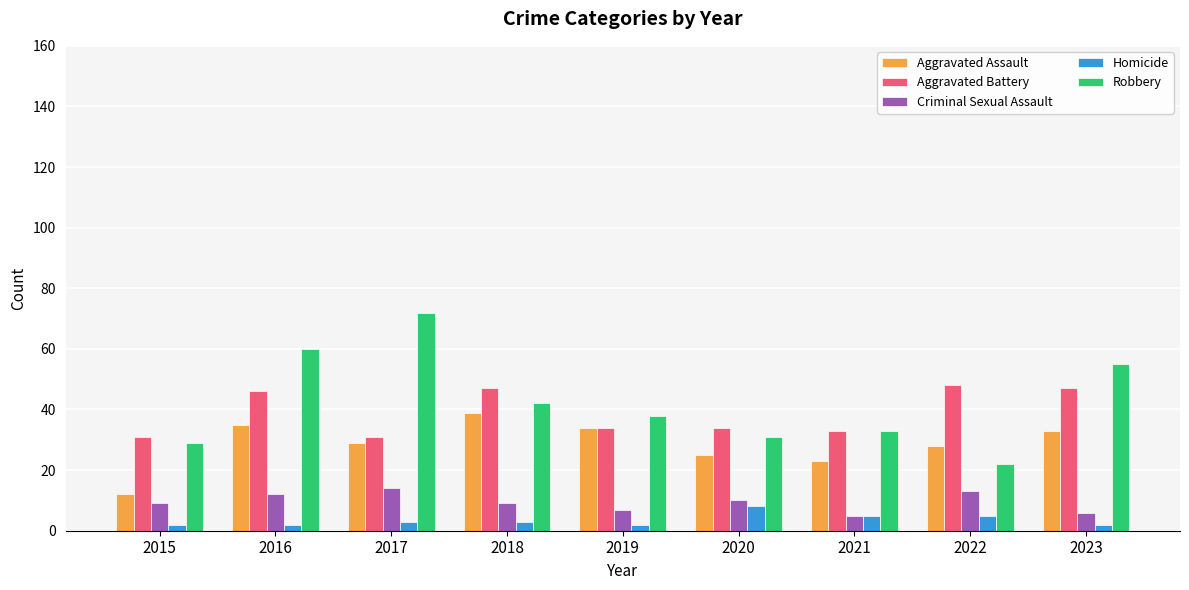

How many distinct data groups are displayed?

5